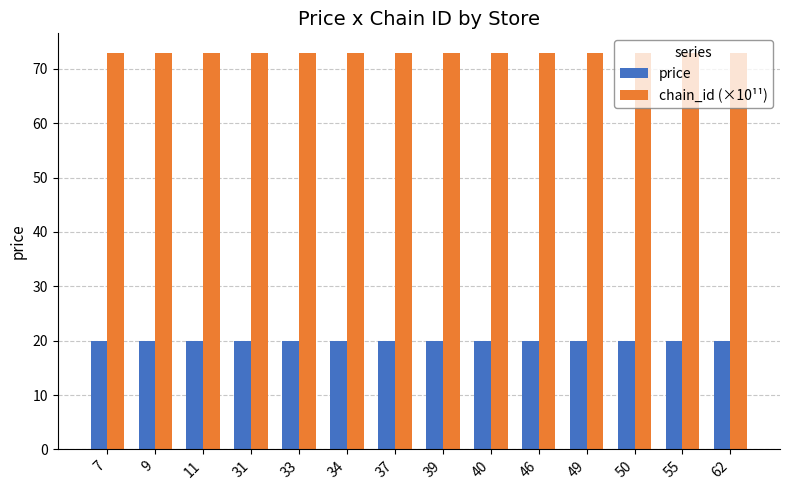

At how many categories does at least one series exceed 57?

14